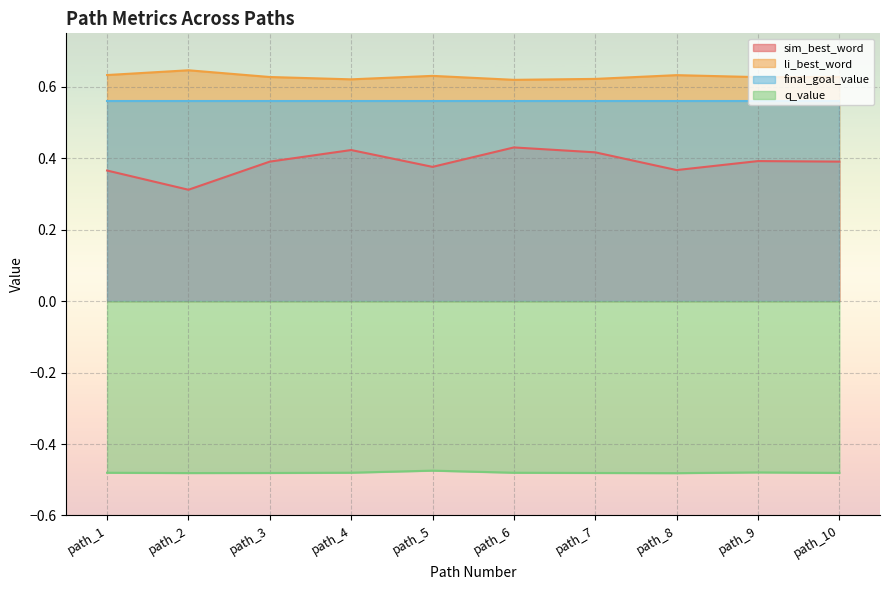

True or false: li_best_word and final_goal_value cross at least once.

False